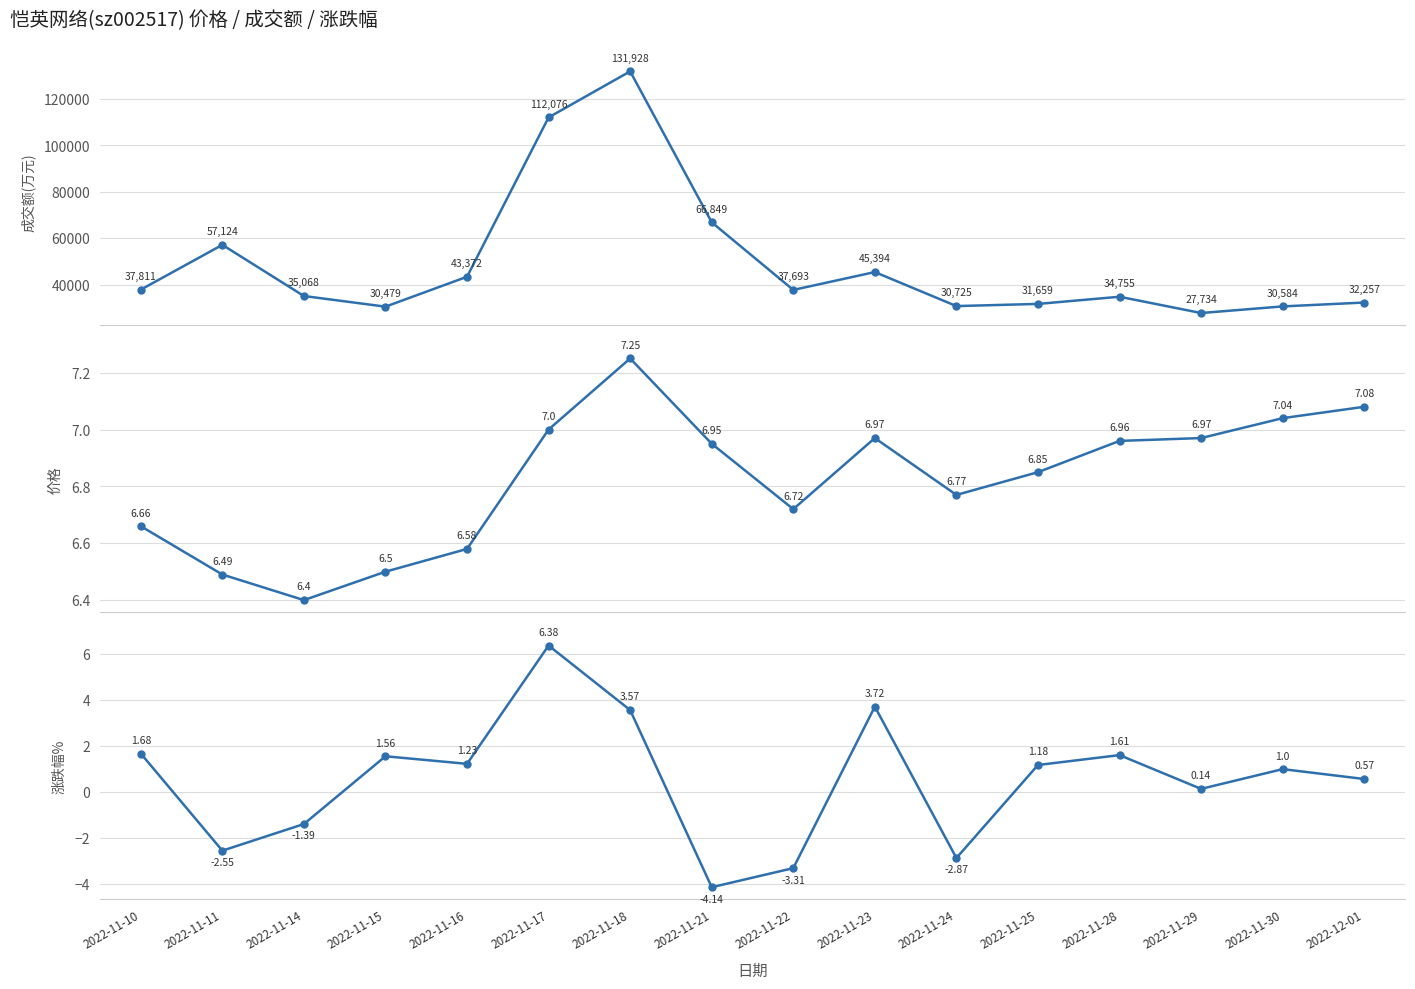

Reading right to left, what are all the values shown in this chart?

成交额(万元): 2022-12-01=32257.0	2022-11-30=30584.0	2022-11-29=27734.0	2022-11-28=34755.0	2022-11-25=31659.0	2022-11-24=30725.0	2022-11-23=45394.0	2022-11-22=37693.0	2022-11-21=66849.0	2022-11-18=131928.0	2022-11-17=112076.0	2022-11-16=43372.0	2022-11-15=30479.0	2022-11-14=35068.0	2022-11-11=57124.0	2022-11-10=37811.0
价格: 2022-12-01=7.1	2022-11-30=7.0	2022-11-29=7.0	2022-11-28=7.0	2022-11-25=6.8	2022-11-24=6.8	2022-11-23=7.0	2022-11-22=6.7	2022-11-21=7.0	2022-11-18=7.2	2022-11-17=7.0	2022-11-16=6.6	2022-11-15=6.5	2022-11-14=6.4	2022-11-11=6.5	2022-11-10=6.7
涨跌幅%: 2022-12-01=0.6	2022-11-30=1.0	2022-11-29=0.1	2022-11-28=1.6	2022-11-25=1.2	2022-11-24=-2.9	2022-11-23=3.7	2022-11-22=-3.3	2022-11-21=-4.1	2022-11-18=3.6	2022-11-17=6.4	2022-11-16=1.2	2022-11-15=1.6	2022-11-14=-1.4	2022-11-11=-2.5	2022-11-10=1.7